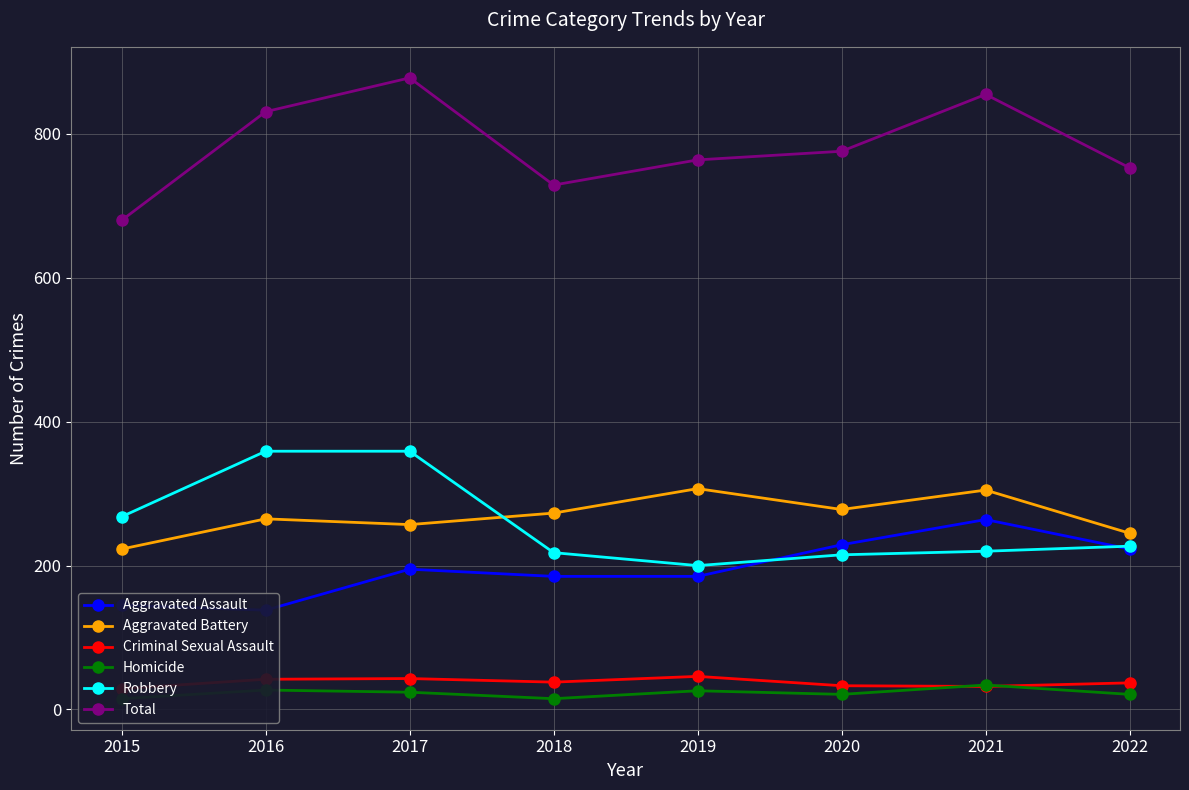

Is it true that Aggravated Assault equals 80 at 2015?

False